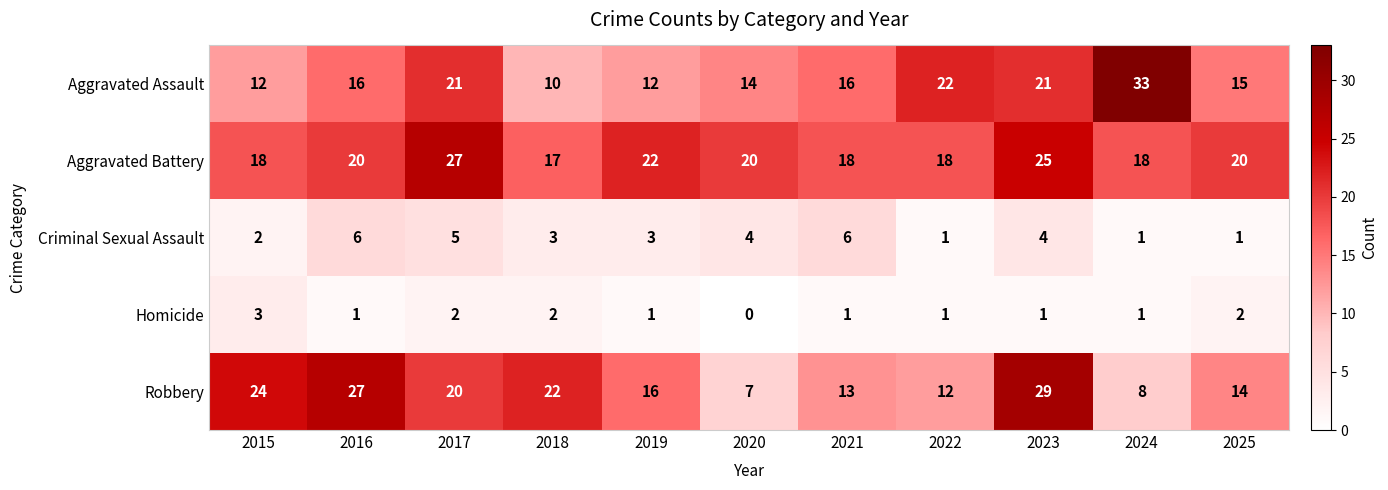

What is the average value of the Aggravated Assault series?

17